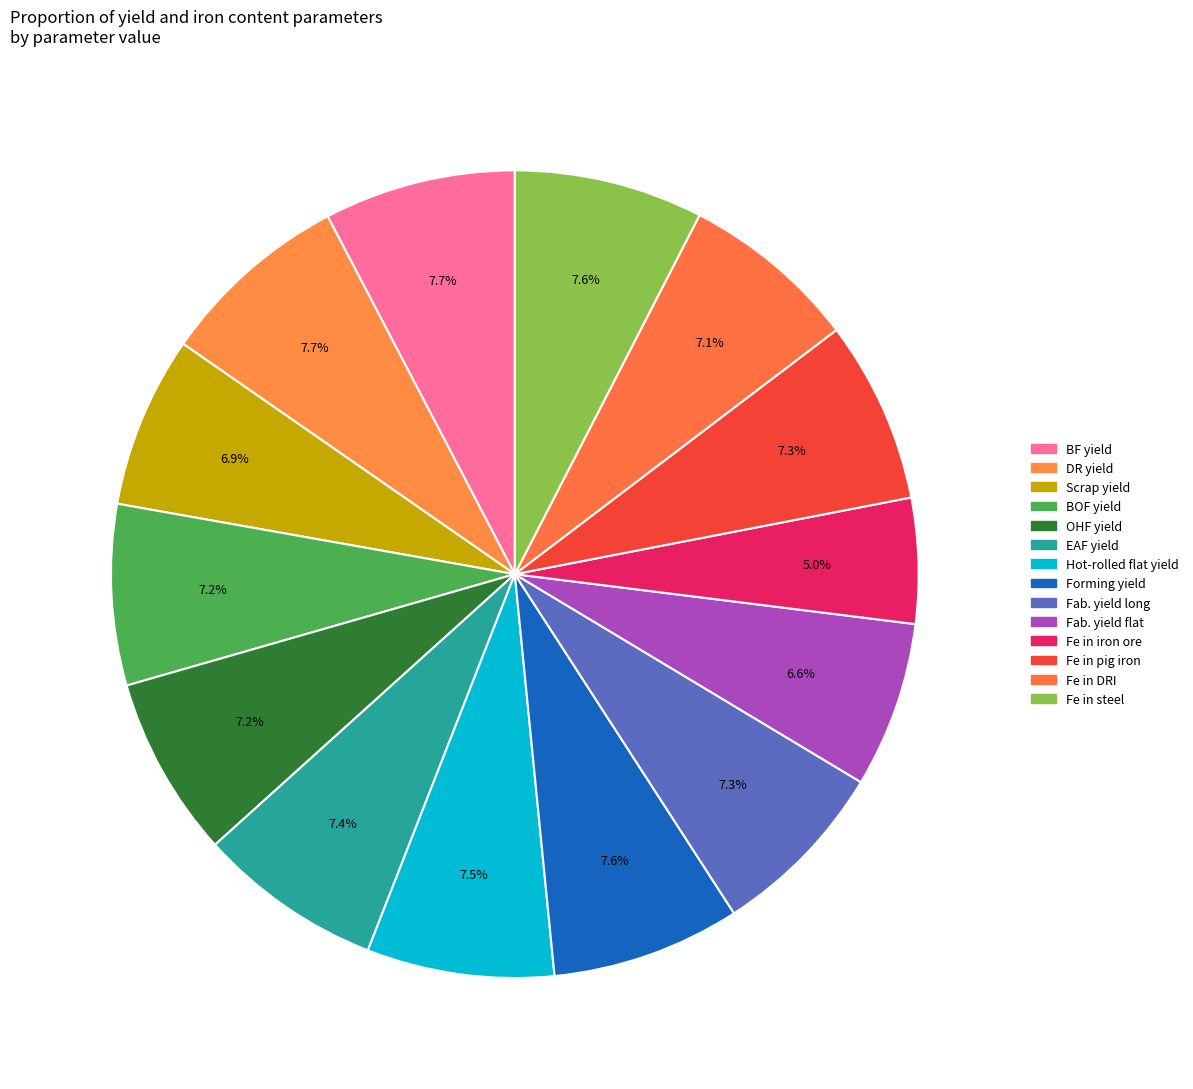

How many slices are in this pie chart?

14